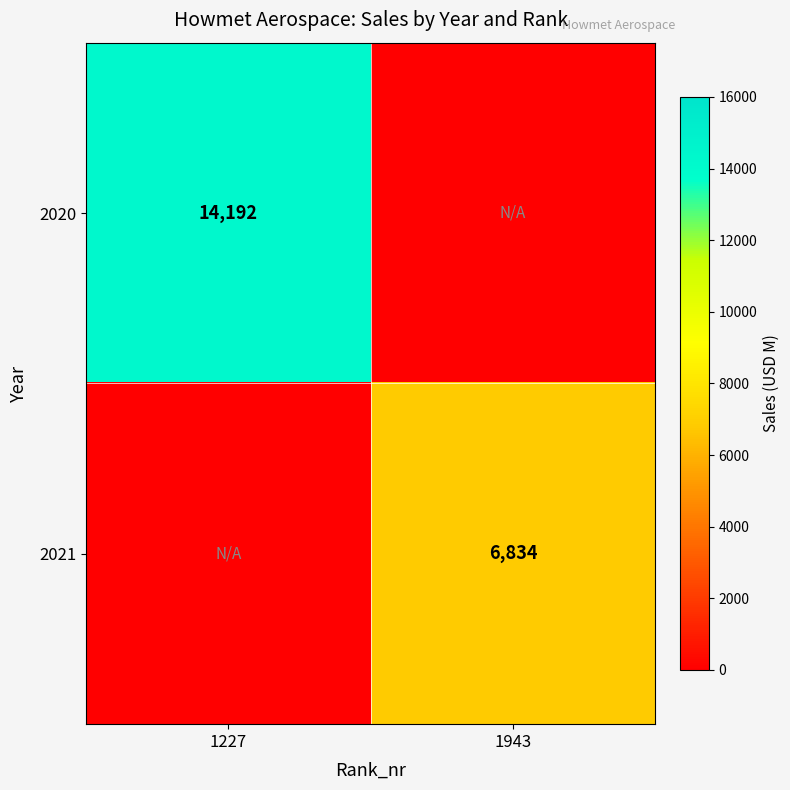

Is it true that 2020 equals 22676 at 1227?

False